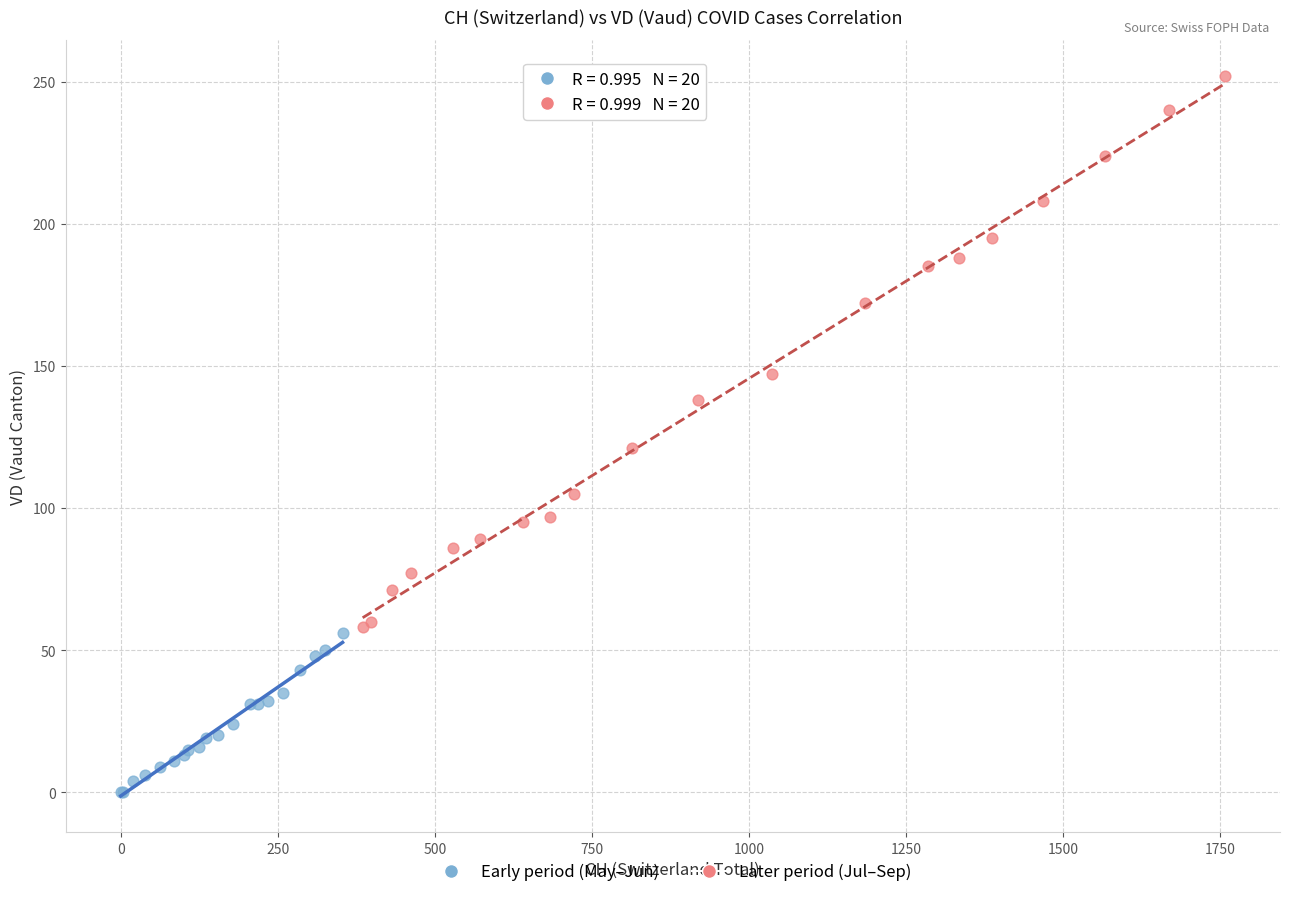

What are all the series names shown in the legend?

Early period (May–Jun), Later period (Jul–Sep)